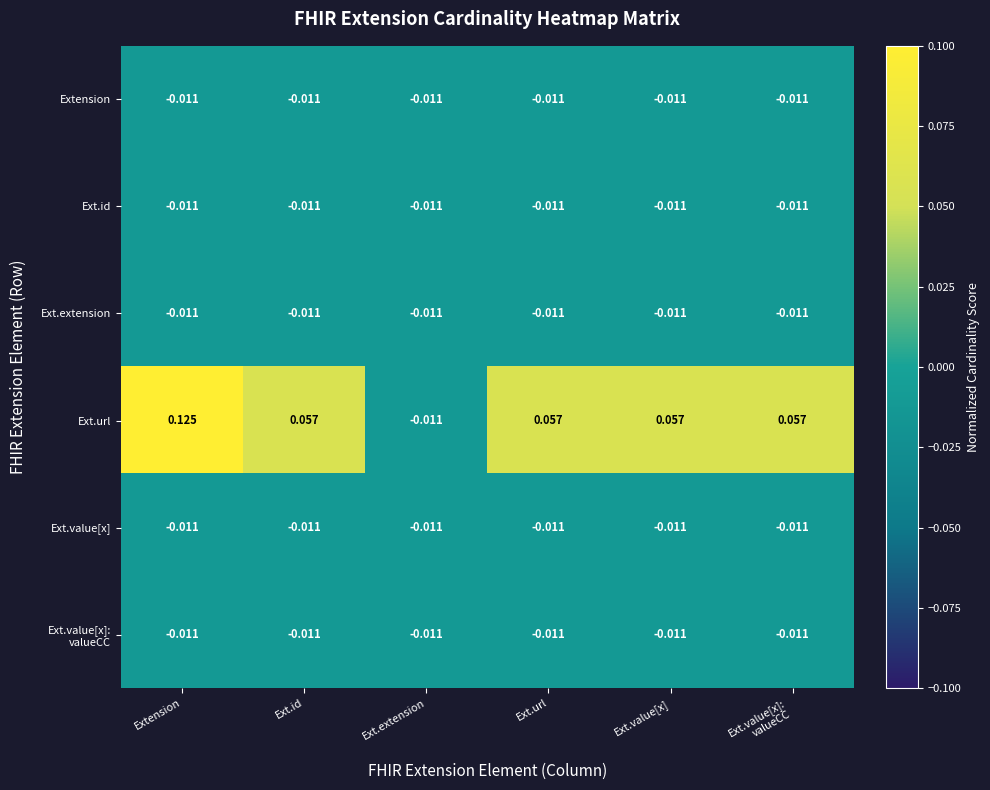

Where does the Ext.url series first go above 0?

Extension